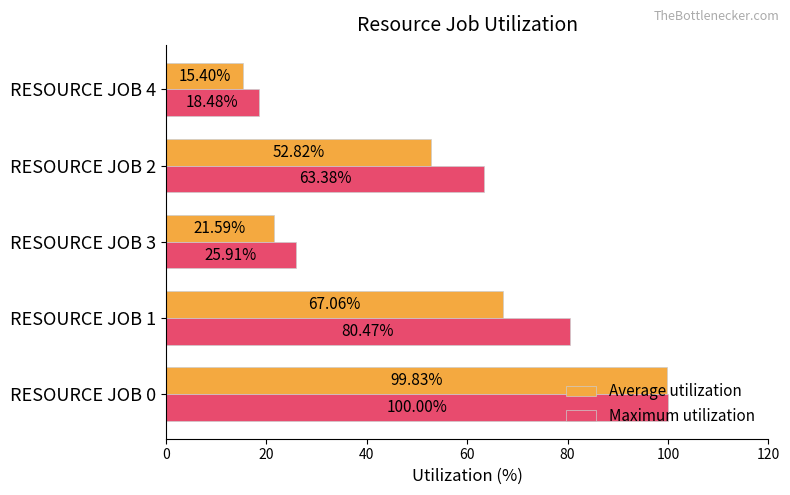

At how many categories does at least one series exceed 24?

4